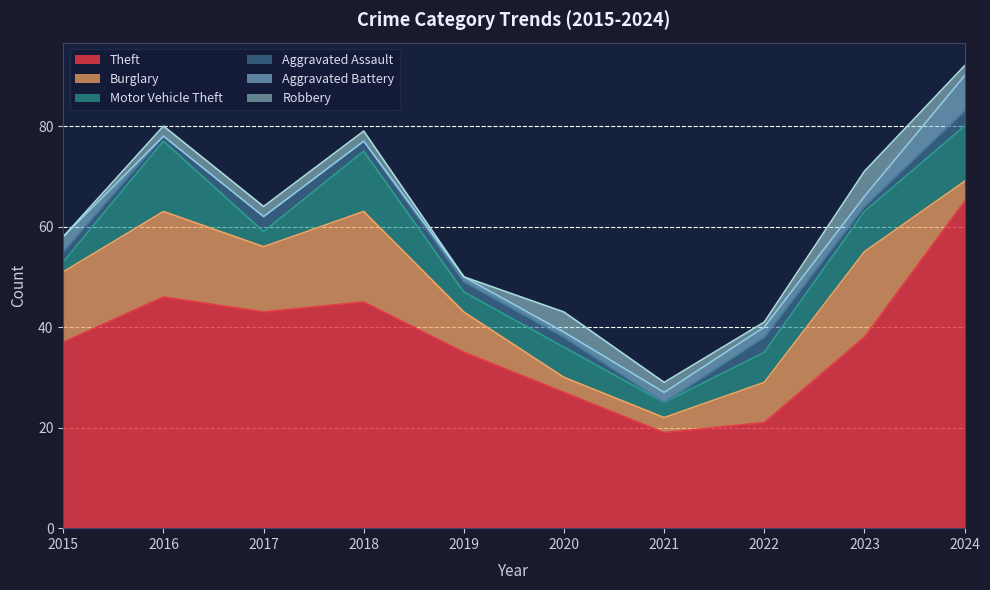

True or false: Theft has a value of 34 at 2024.

False